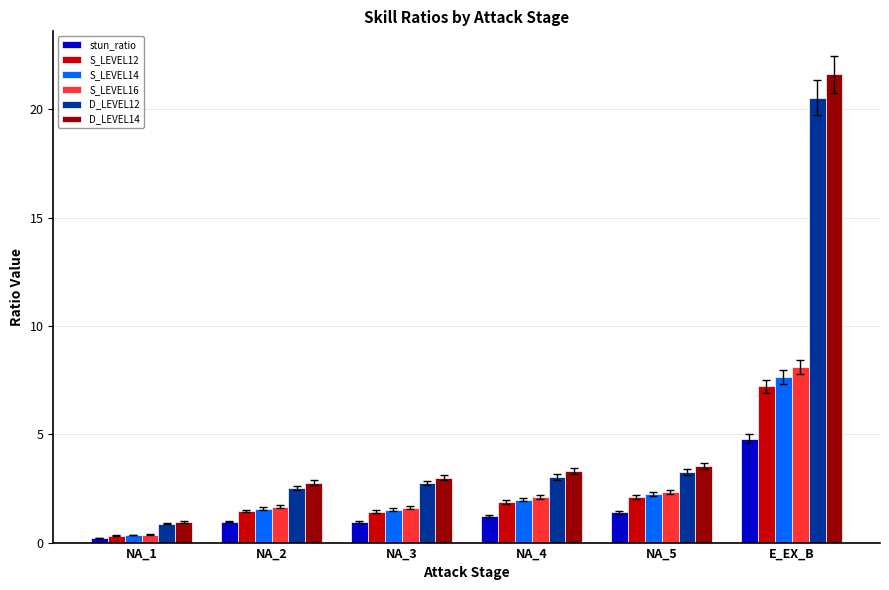

The value of D_LEVEL14 at NA_5 is 3.5. True or false?

True